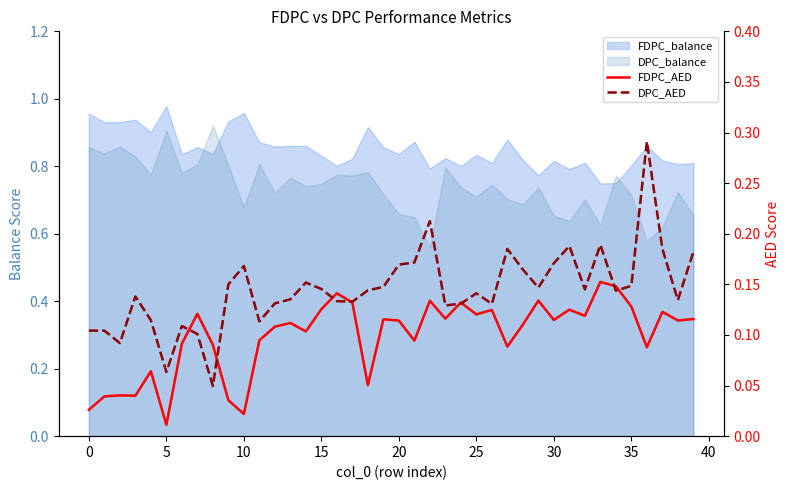

Is the value of DPC_AED at 29 greater than the value of FDPC_AED at 20?

Yes